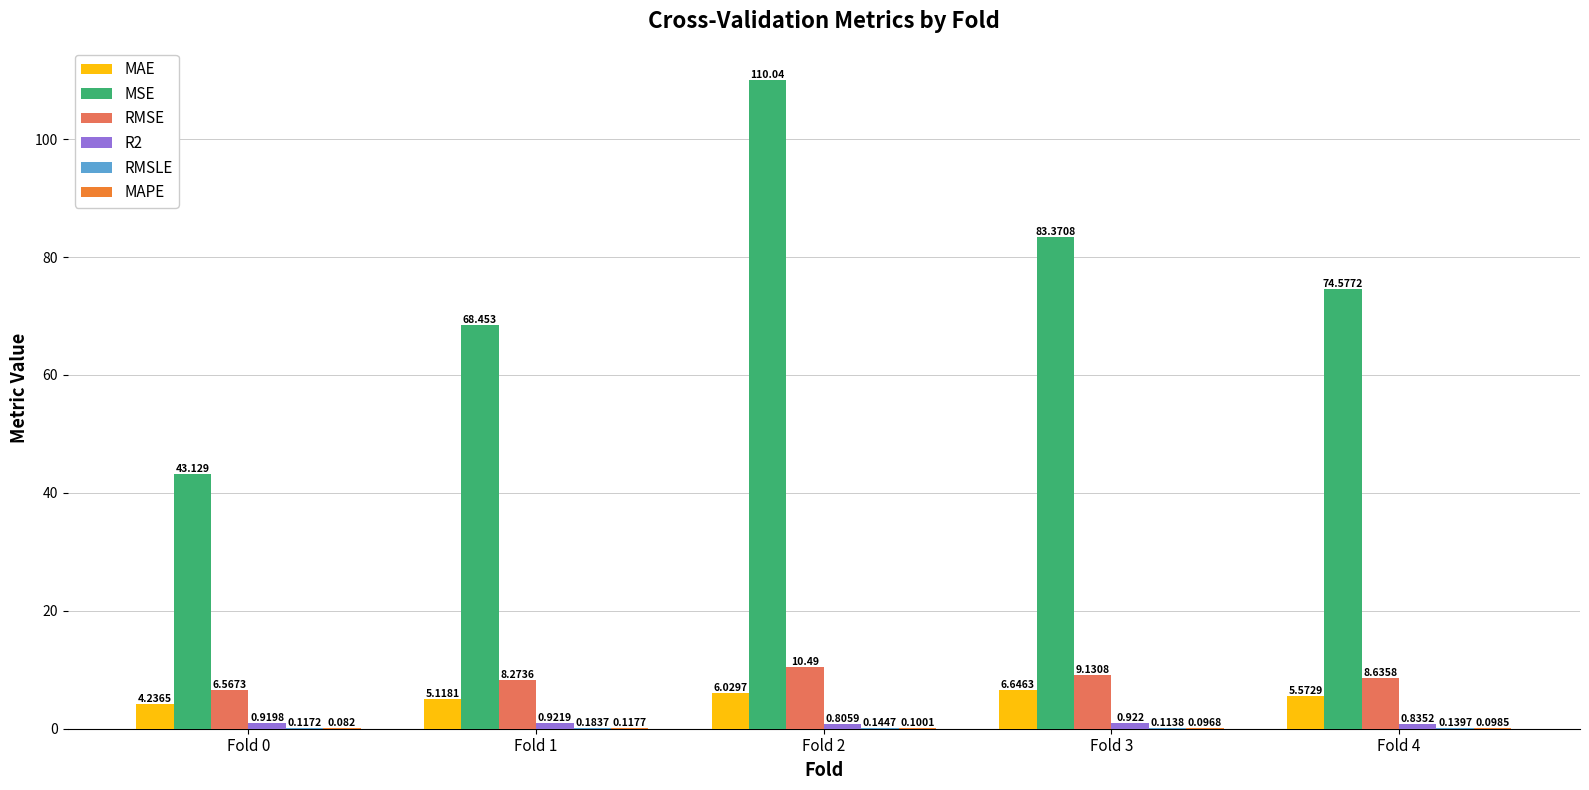

Which series has the largest total across all categories?

MSE